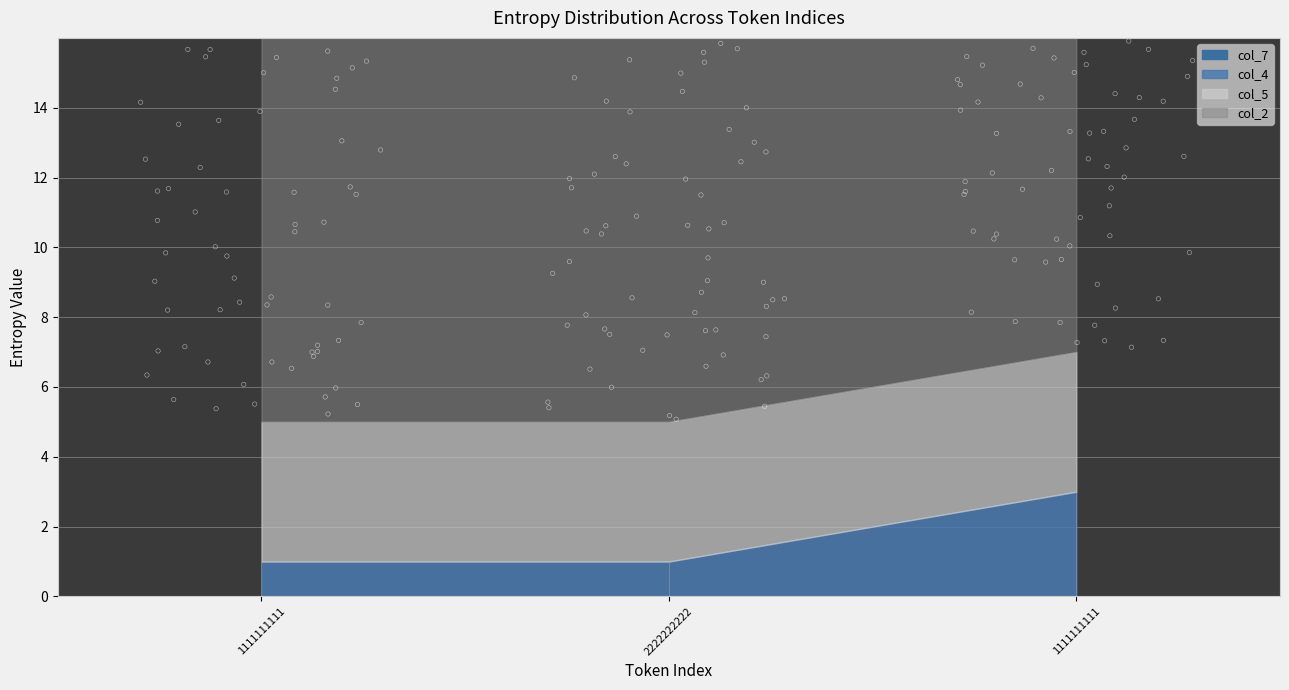

What is the total value across all series at 1111111111?

20